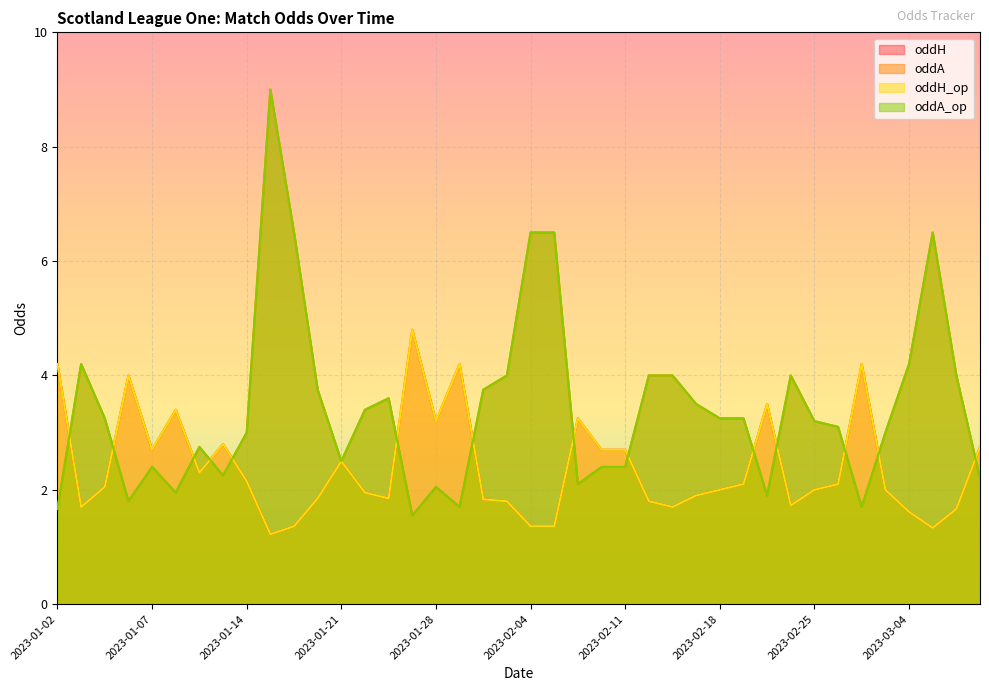

What is the maximum value shown in the chart?

9.0